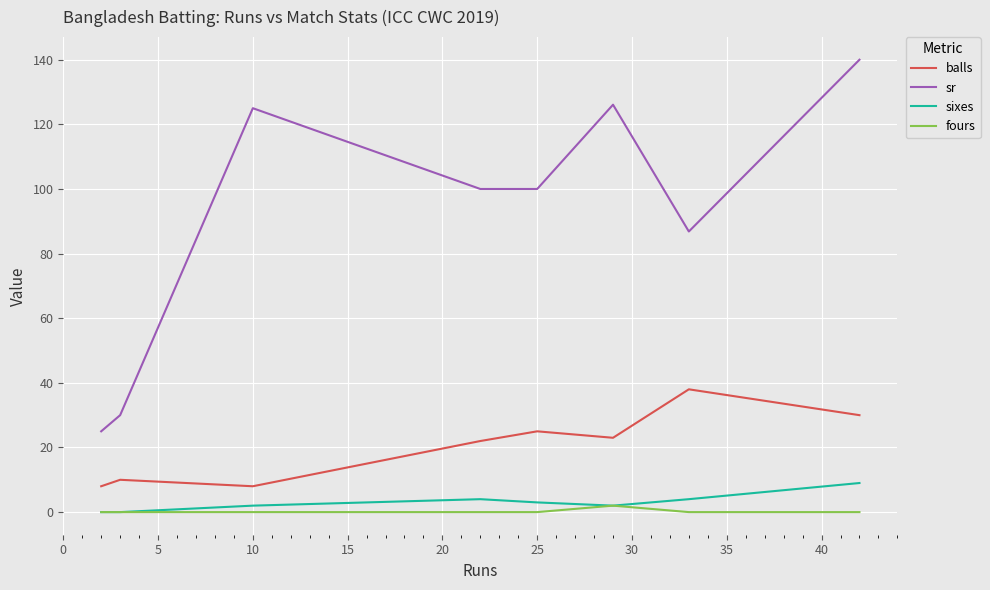

Does the chart have visible grid lines?

Yes